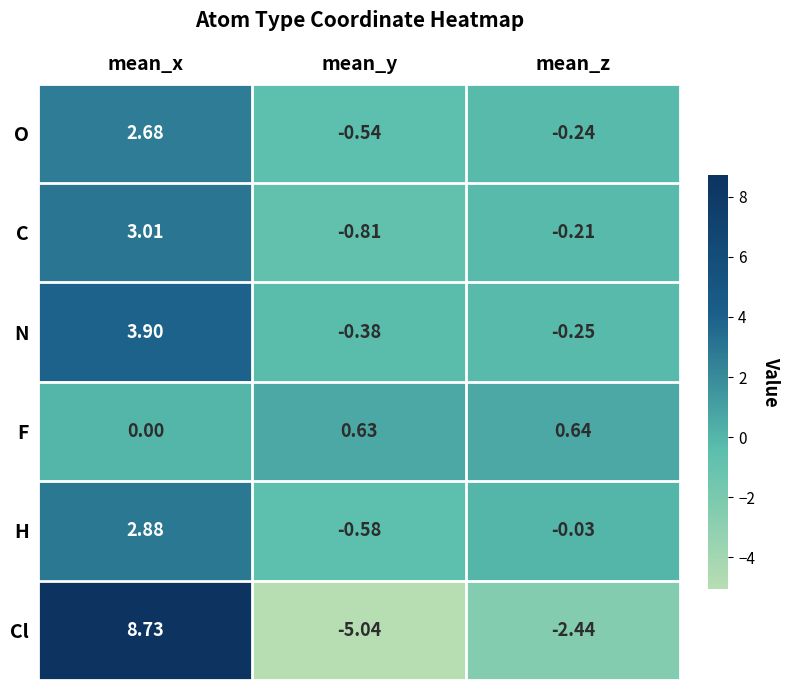

Which series changed the most between mean_x and mean_y?

Cl